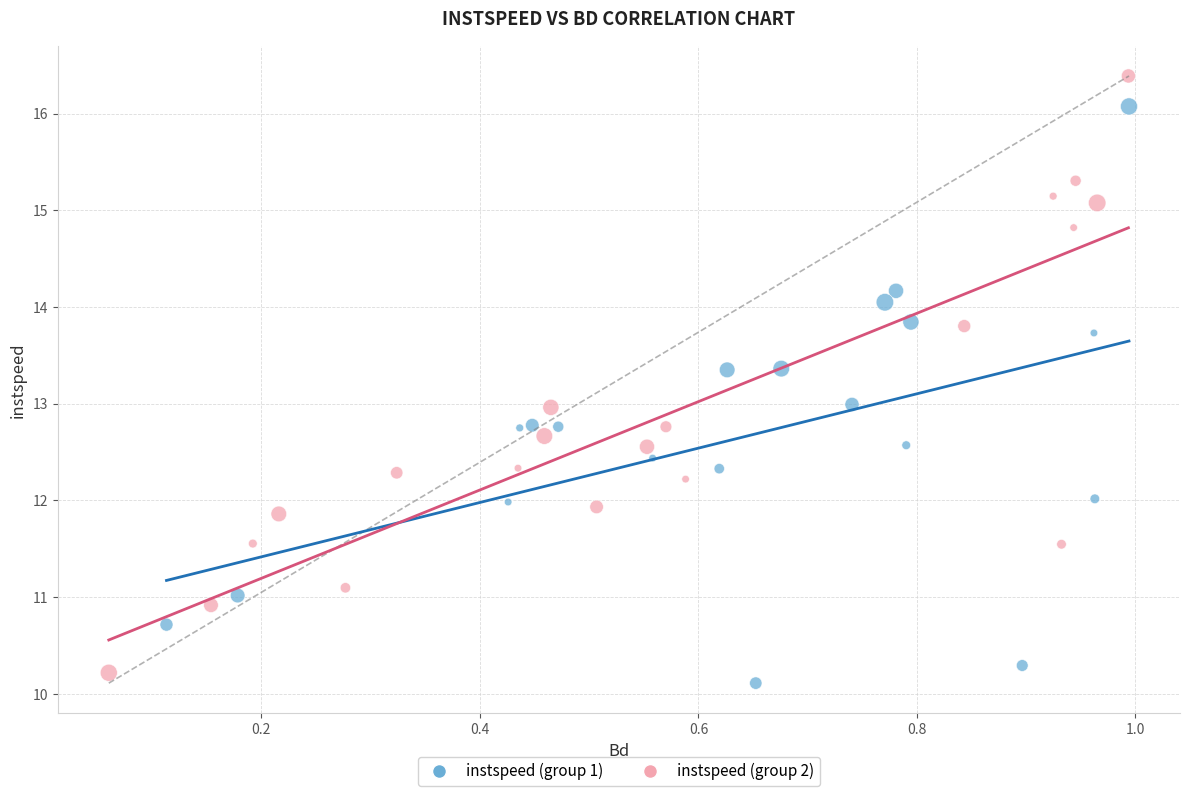

Which series has the widest spread of Y values?

instspeed (group 2)